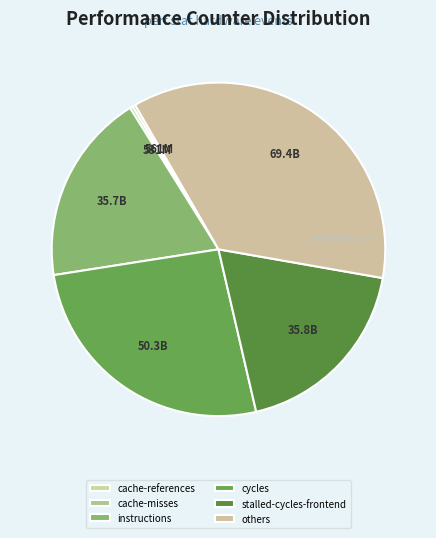

What percentage is the instructions slice, to the nearest percent?

19%